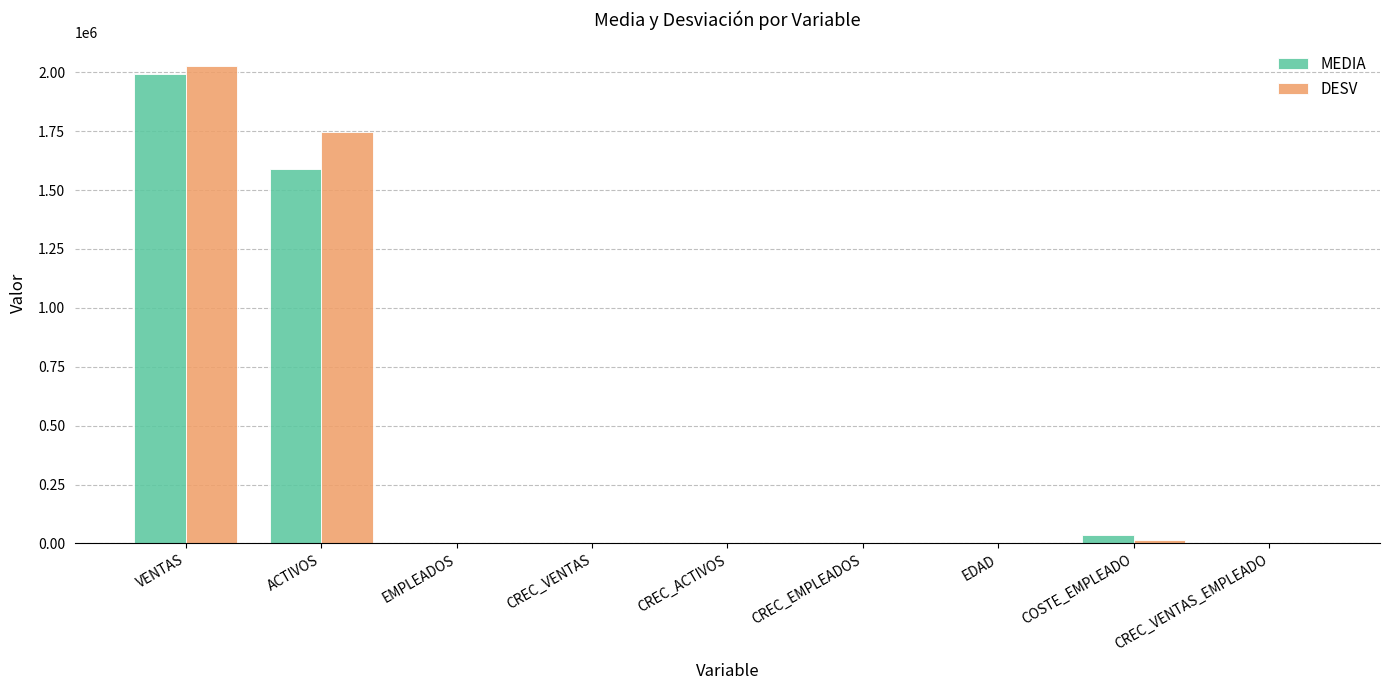

True or false: DESV has a value of 0.3 at CREC_VENTAS.

True